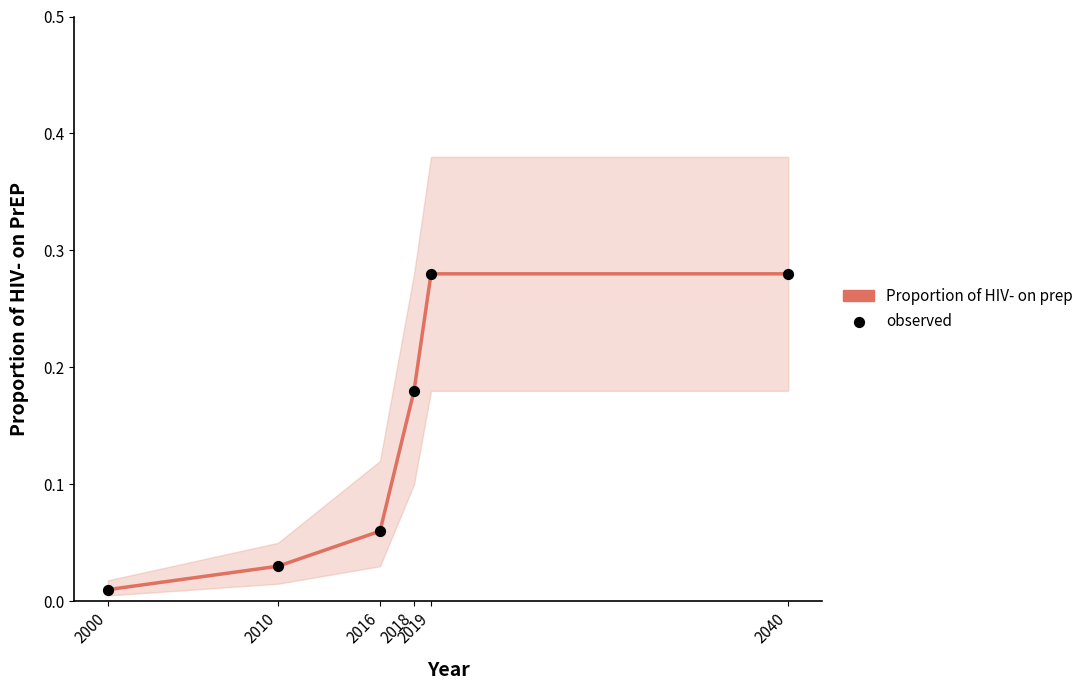

Which series contains the lowest Y value?

Proportion of HIV- on prep